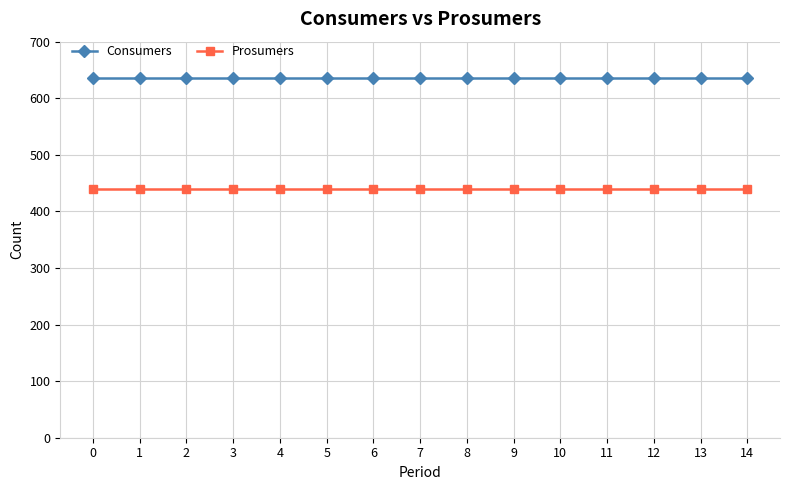

Rank the series at 6 from highest to lowest value.

Consumers, Prosumers